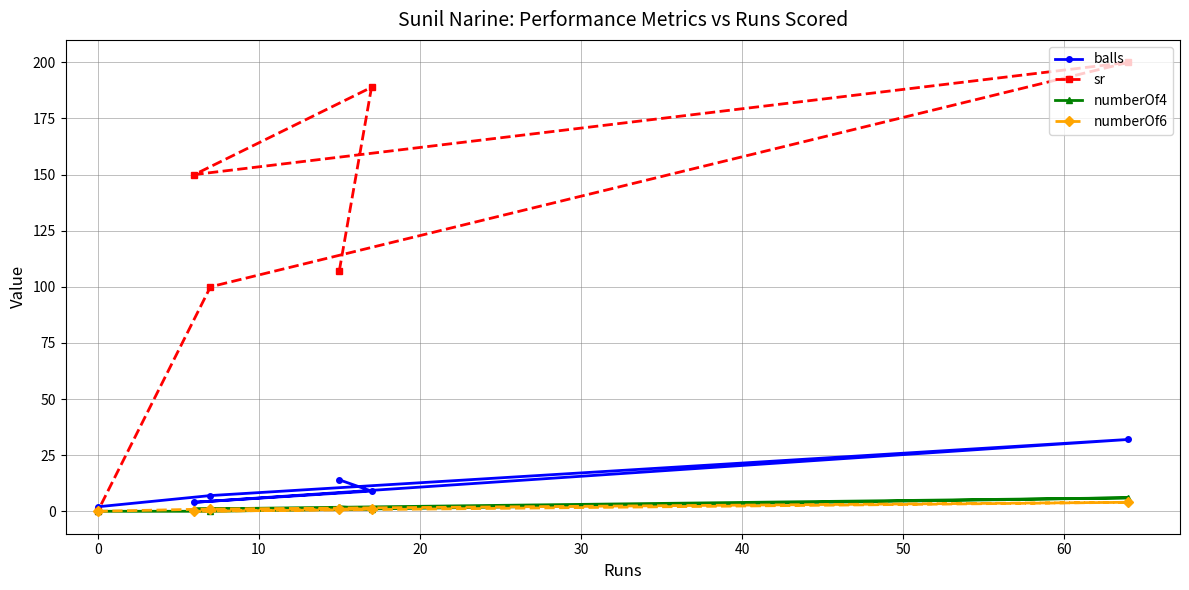

Which series has the widest spread of values?

sr